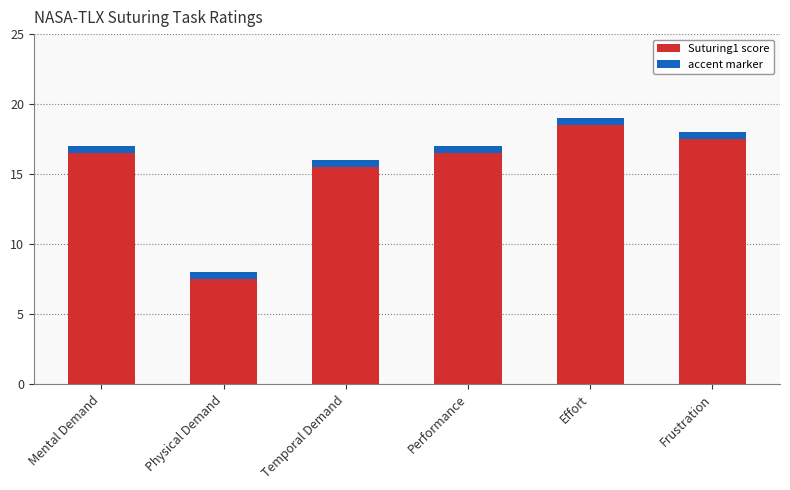

What is the minimum value shown in the chart?

8